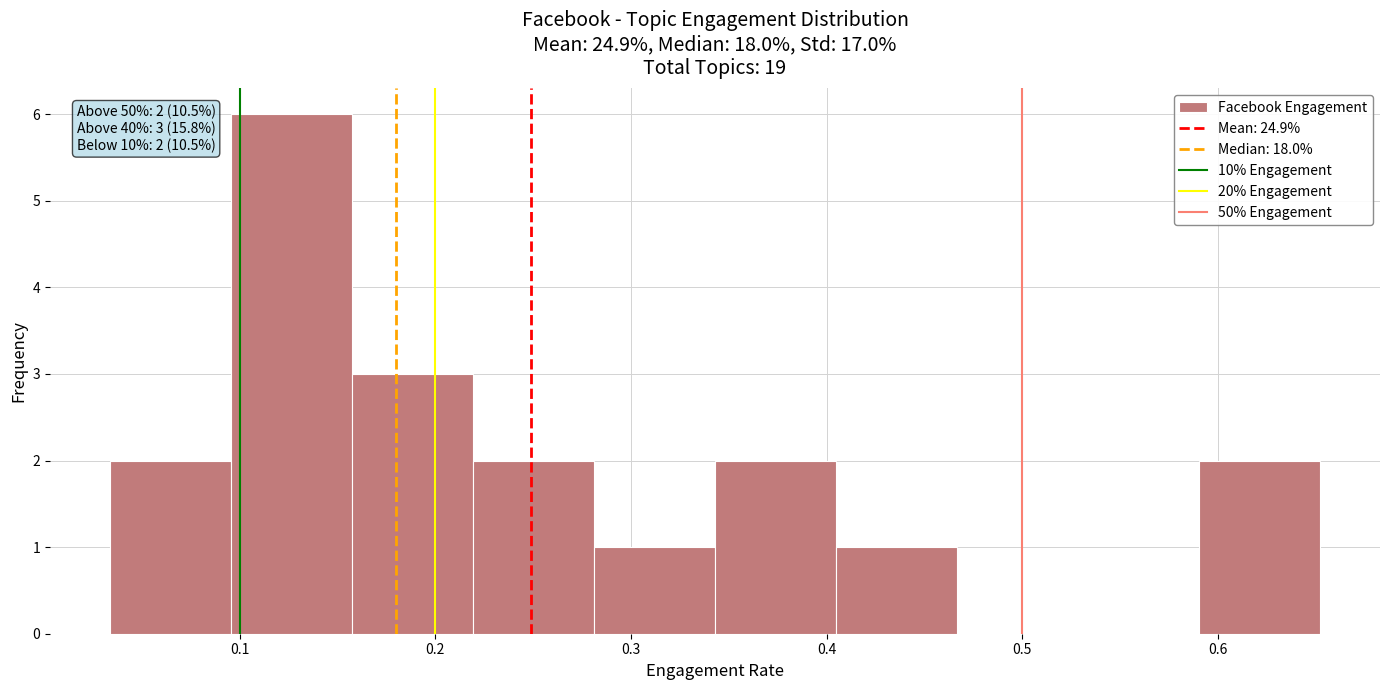

Over which range of the x-axis is the bar tallest?

0.10 to 0.16